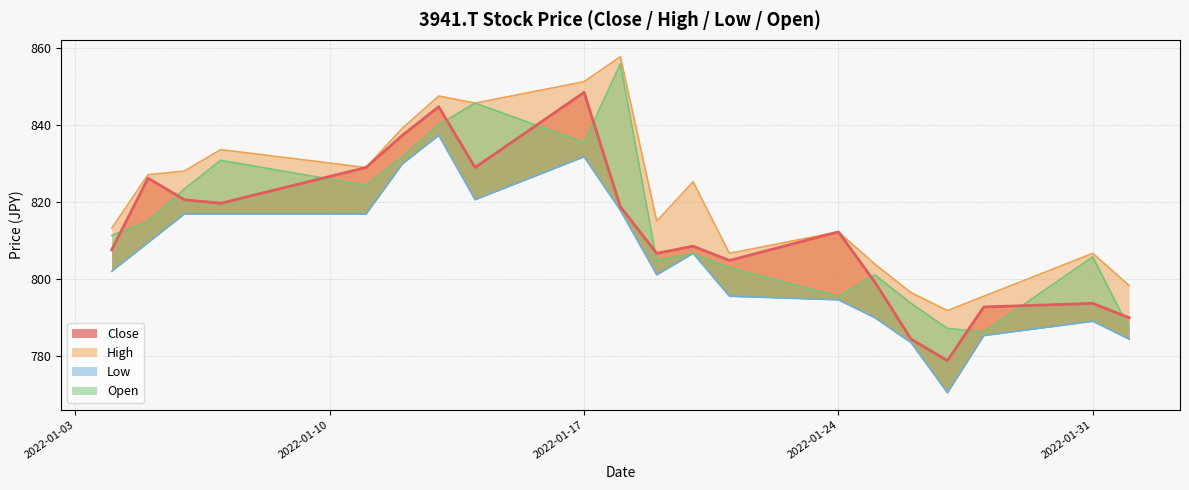

What is the spread (max minus min) of values at 2022-01-14?

25.1